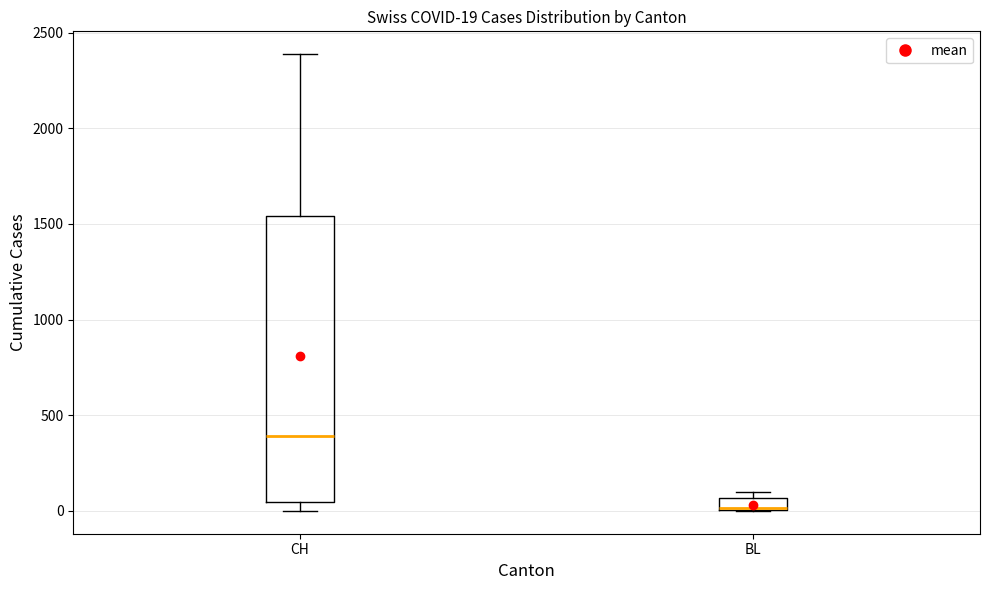

Which box's median line is the lowest?

BL